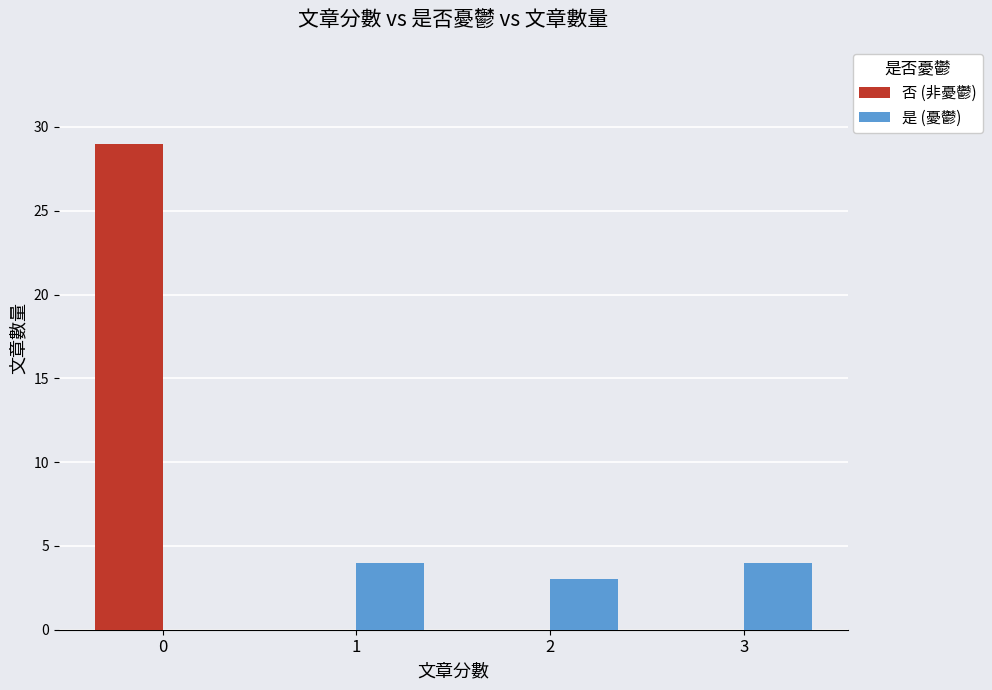

What is the total value across all series at 3?

4